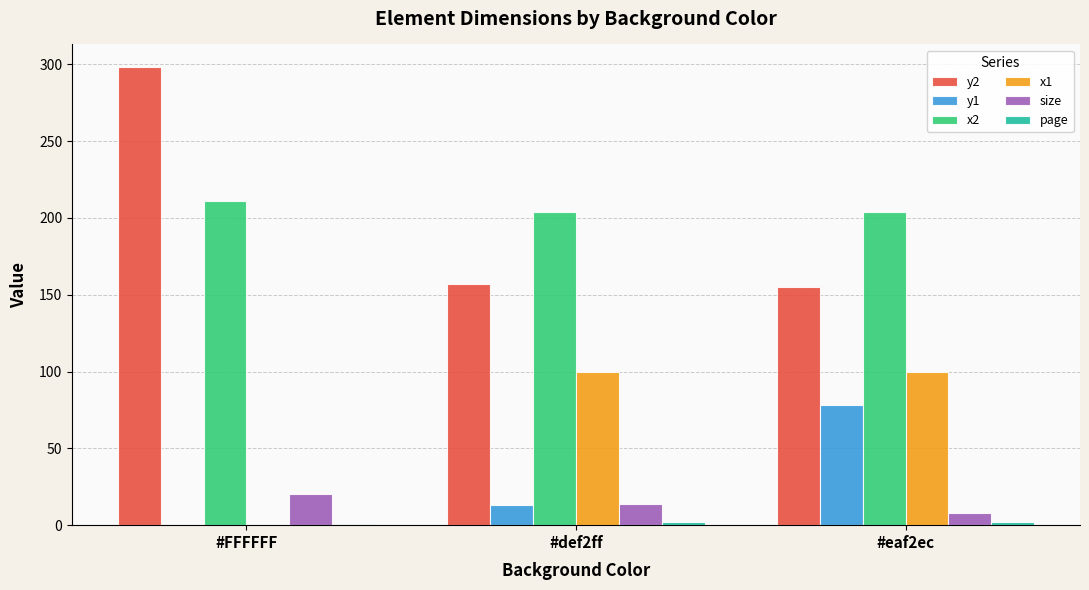

Are the bars grouped side by side (vs. stacked)?

Yes